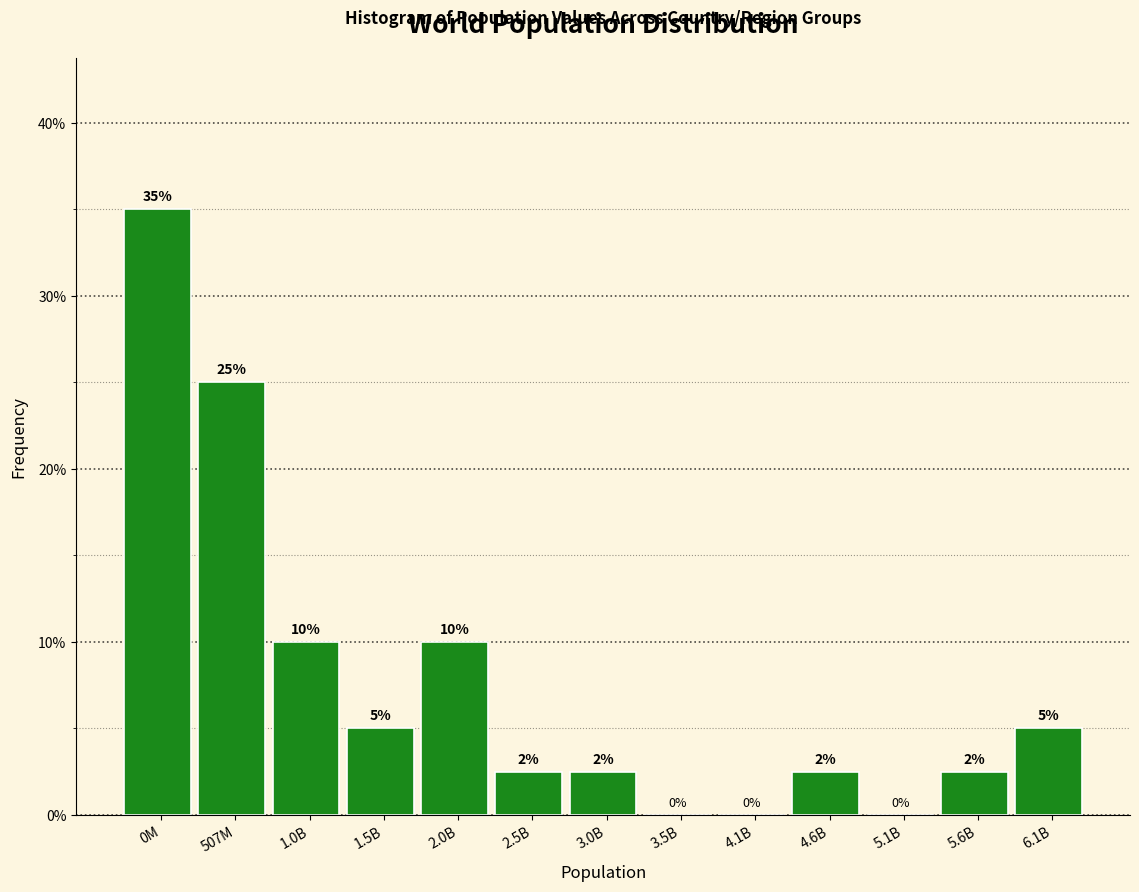

At which category does the chart reach its peak across all series?

0M